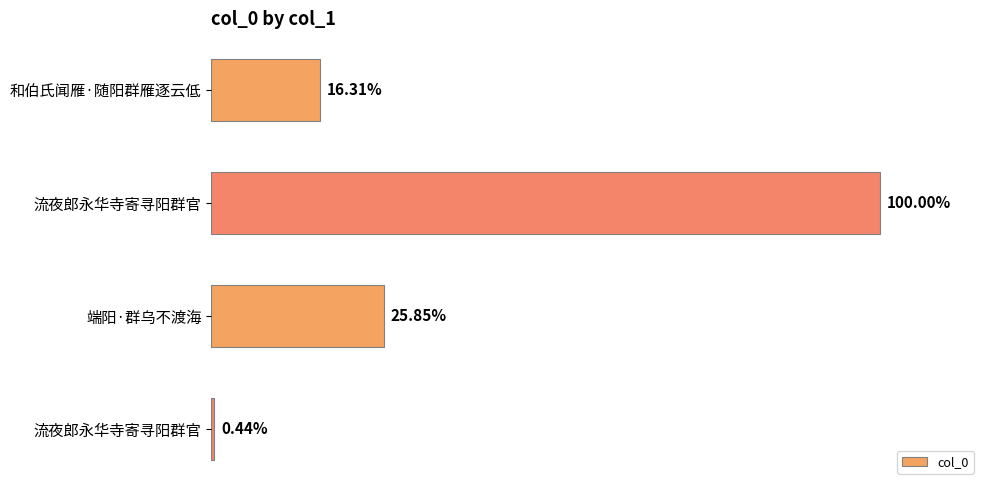

Are the bars horizontal?

Yes